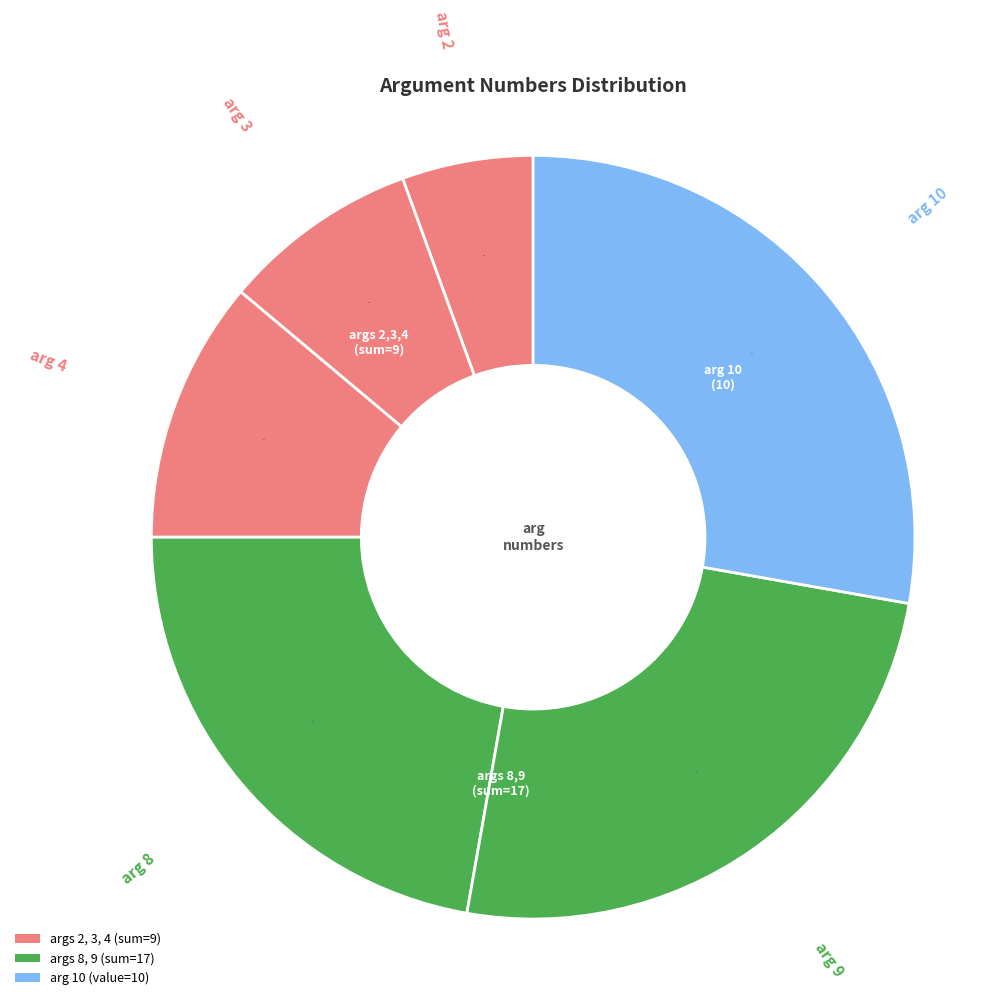

To the nearest percent, what is the difference between the largest and smallest slice percentages?

22%